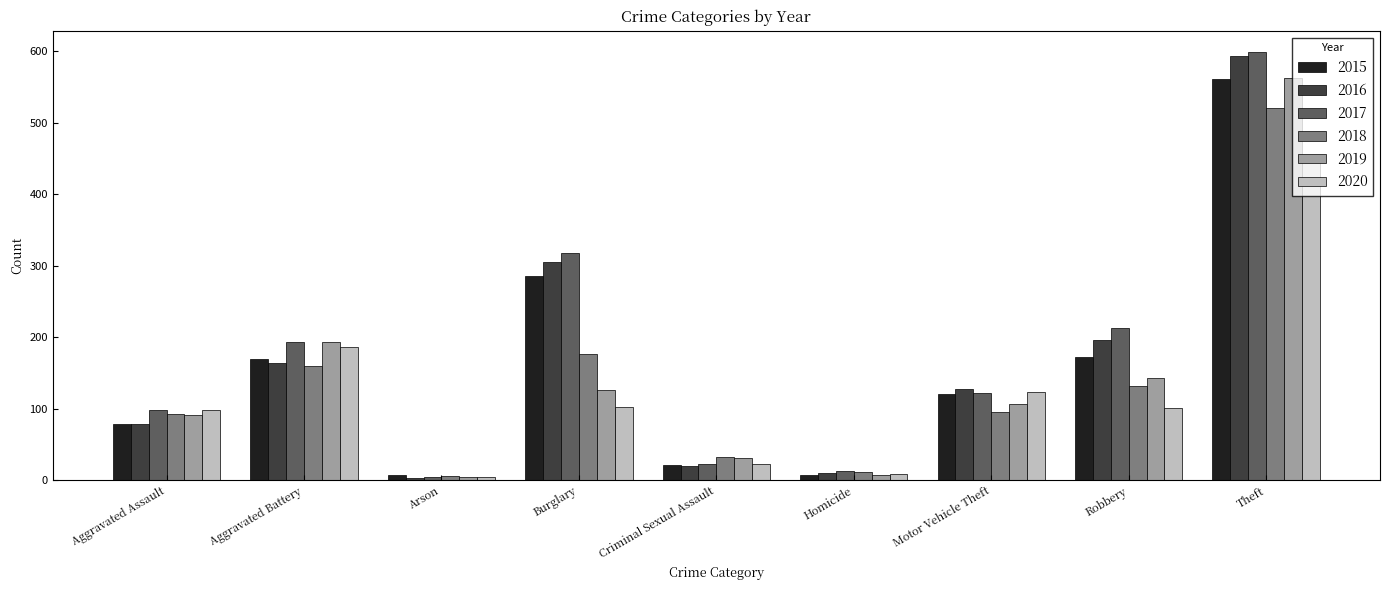

How many groups of bars are there?

9